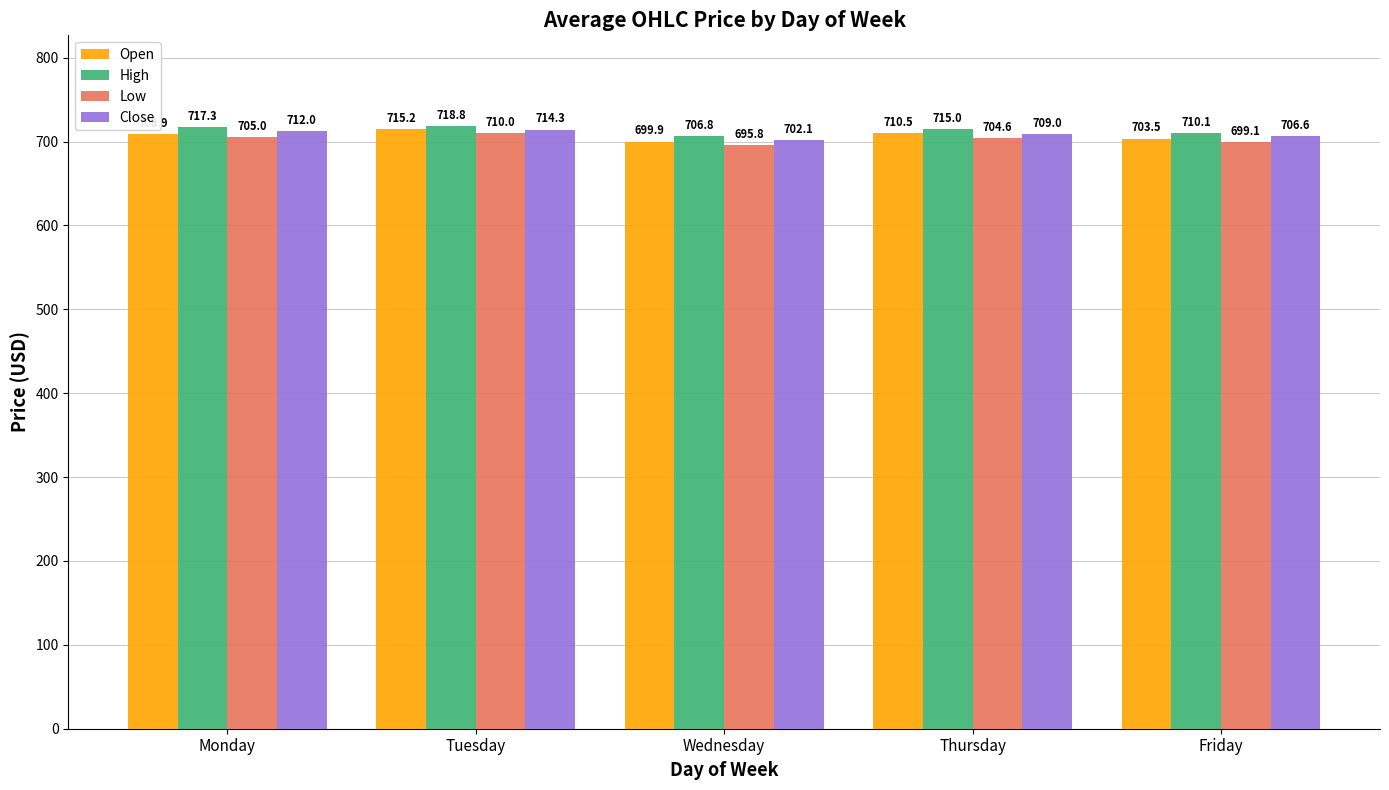

True or false: High has a value of 706.8 at Wednesday.

True